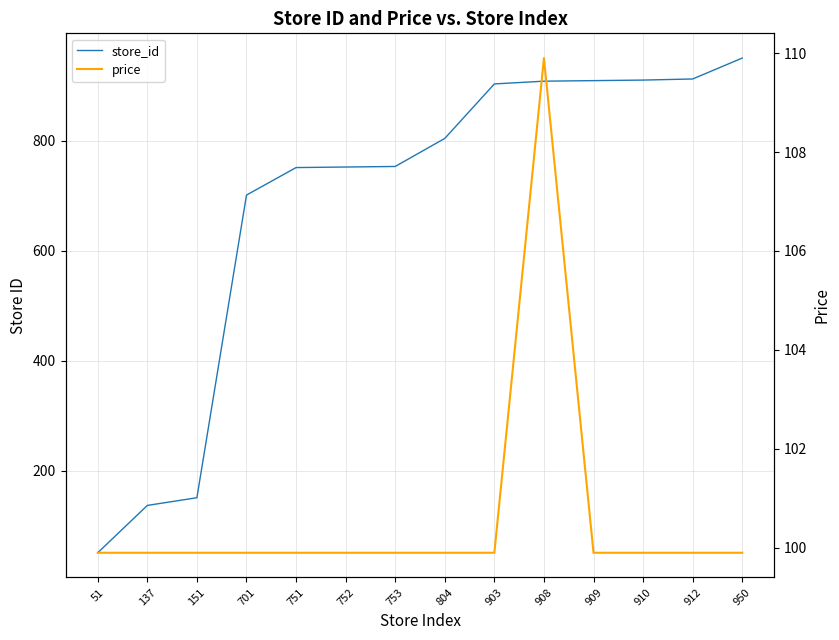

The store_id series shows 408.7 at 908. True or false?

False